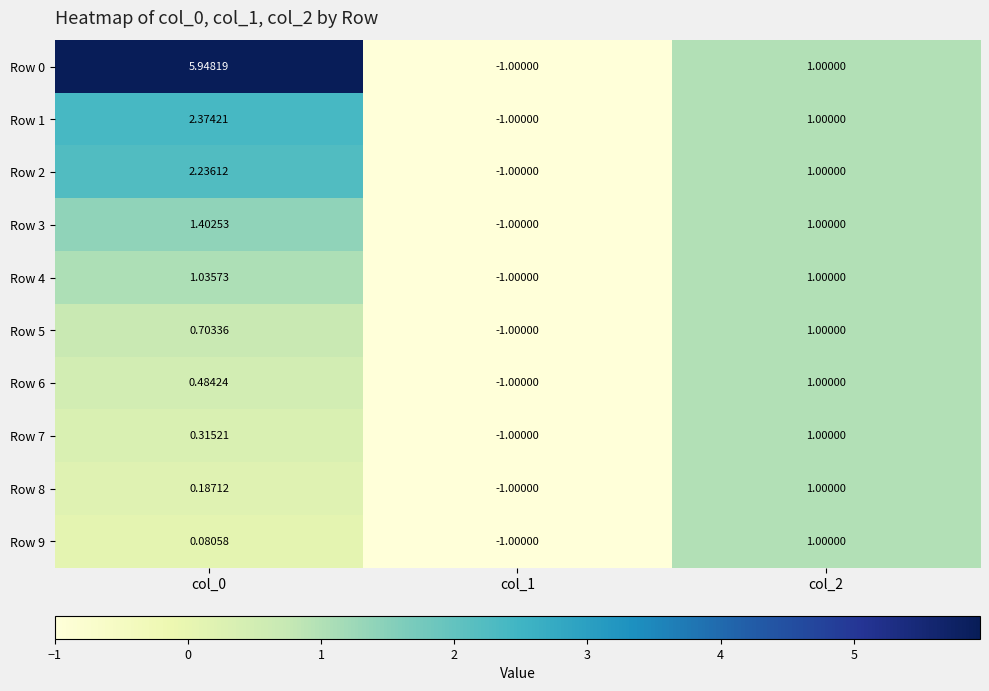

Is the value of Row 3 at col_1 greater than the value of Row 4 at col_0?

No